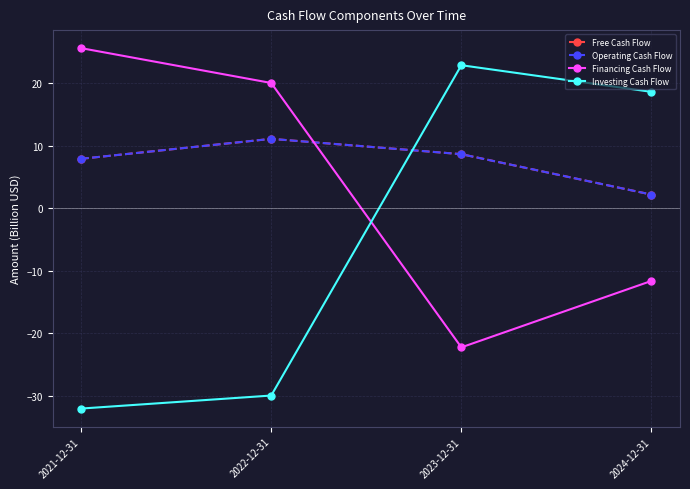

What is the minimum value for Financing Cash Flow?

-22.3